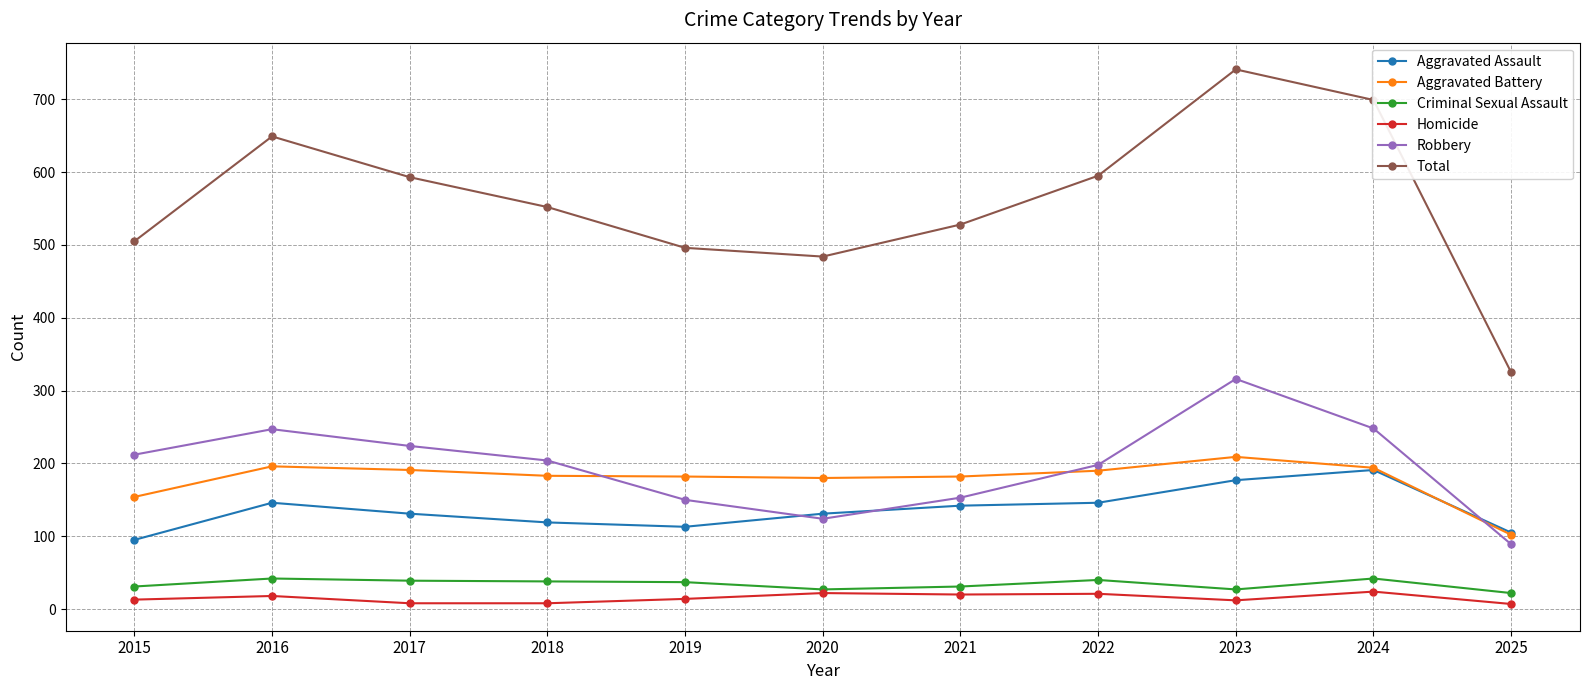

Count the number of categories in the chart.

11